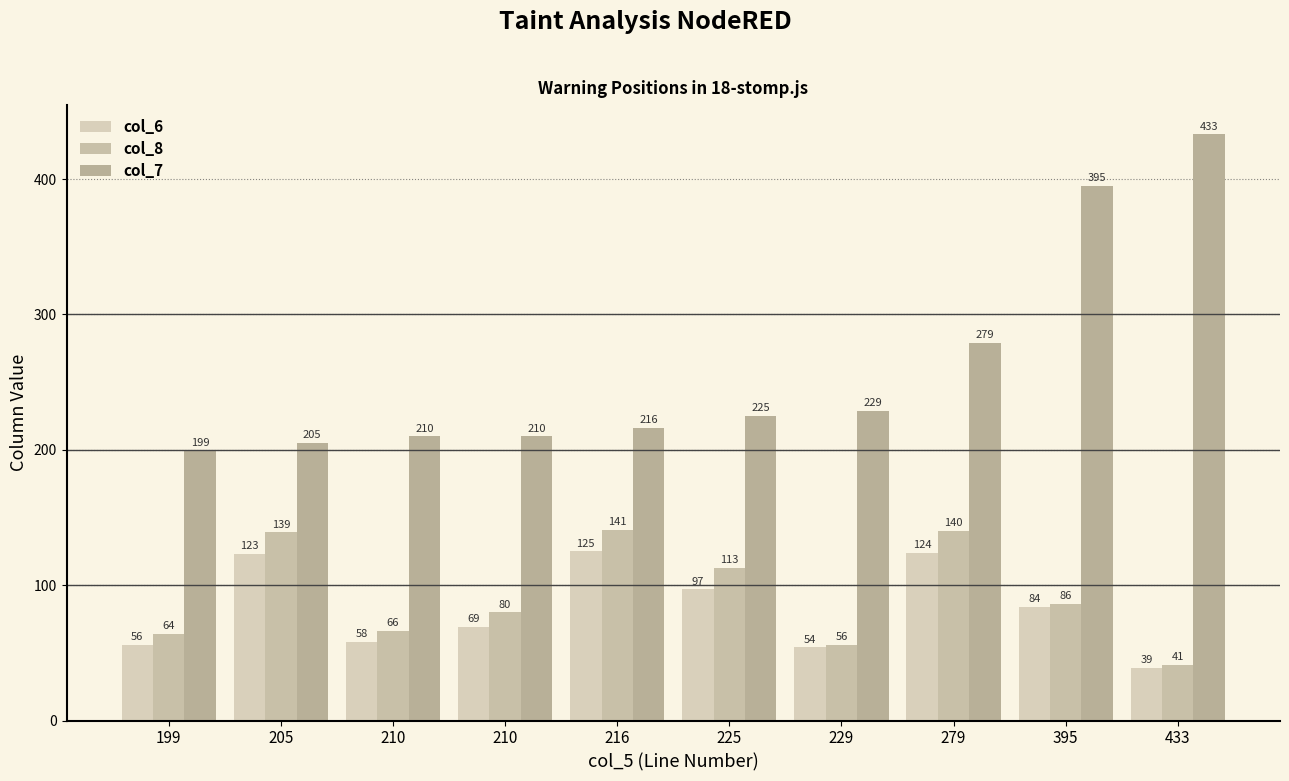

What is the maximum value shown in the chart?

433